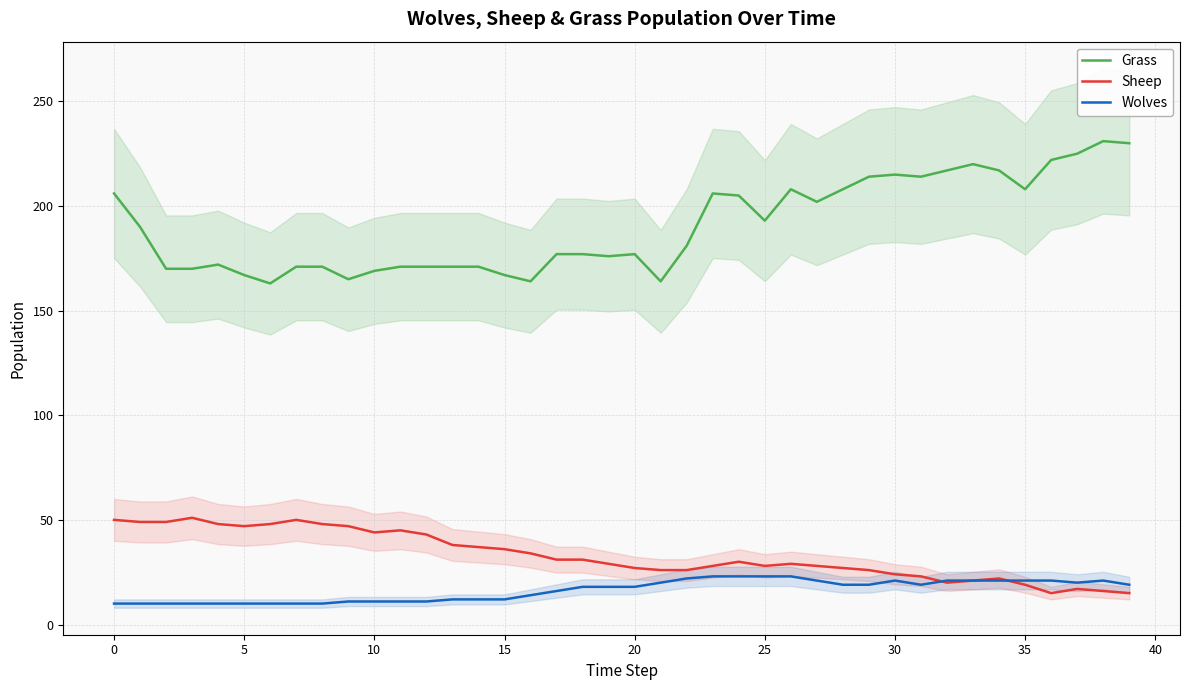

The value of Wolves at 17 is 16. True or false?

True